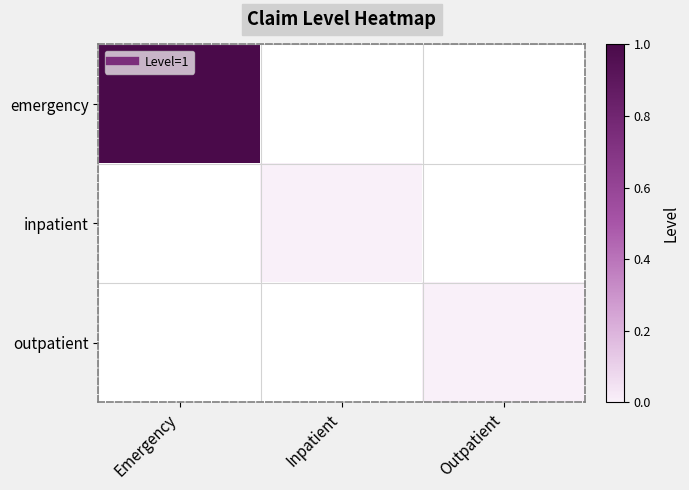

Which series has the largest range (max minus min)?

emergency